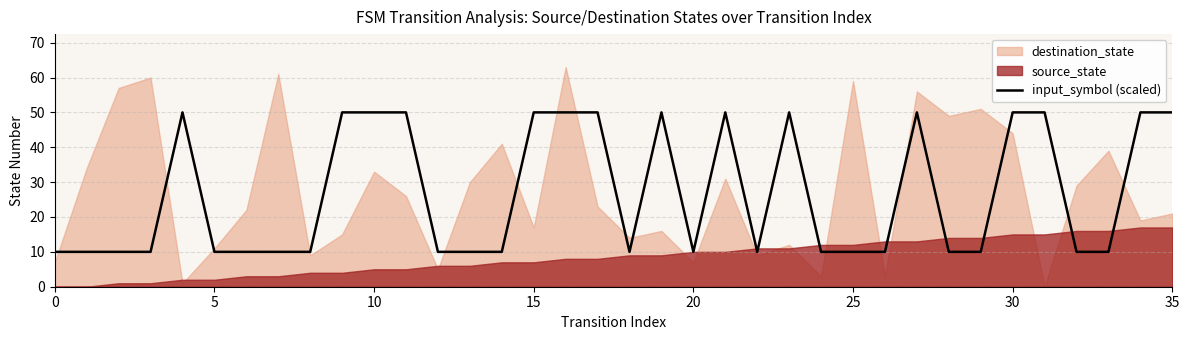

How many lines are shown in the chart?

1